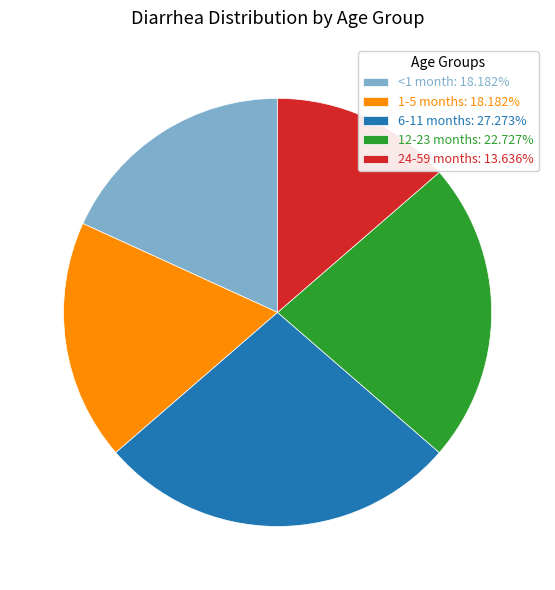

Is there any slice that represents more than half of the pie?

No